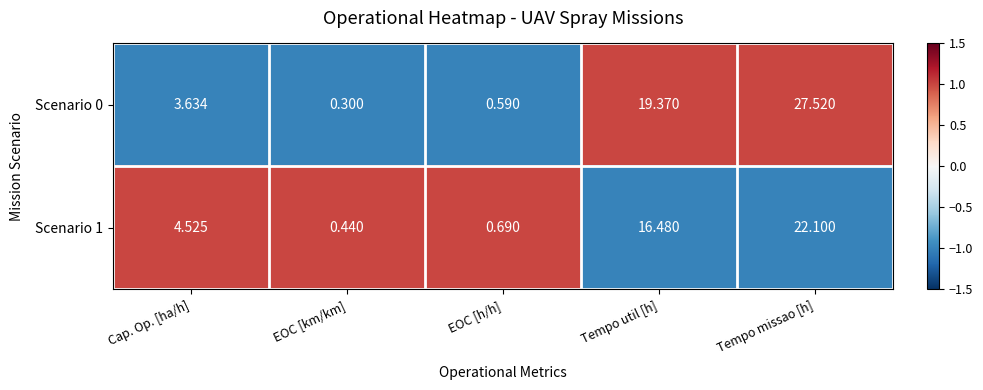

At which label does Scenario 1 first exceed 4?

Cap. Op. [ha/h]